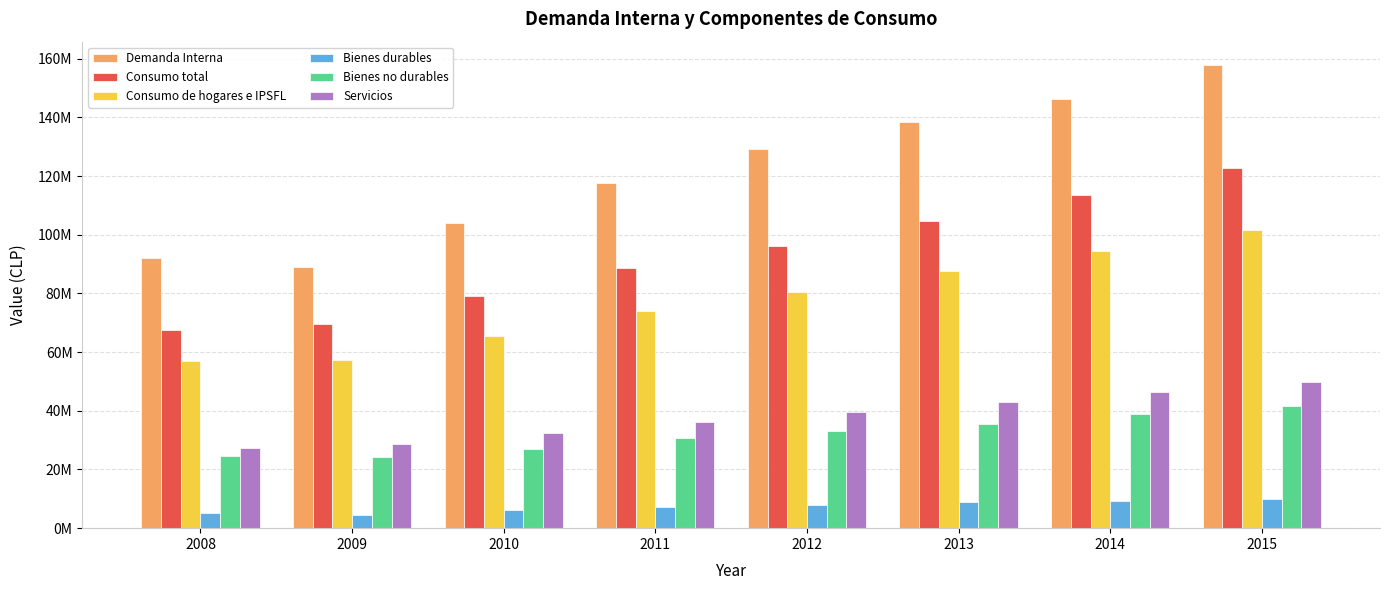

What is the difference between the second highest and second lowest values in the Servicios series?

17741681